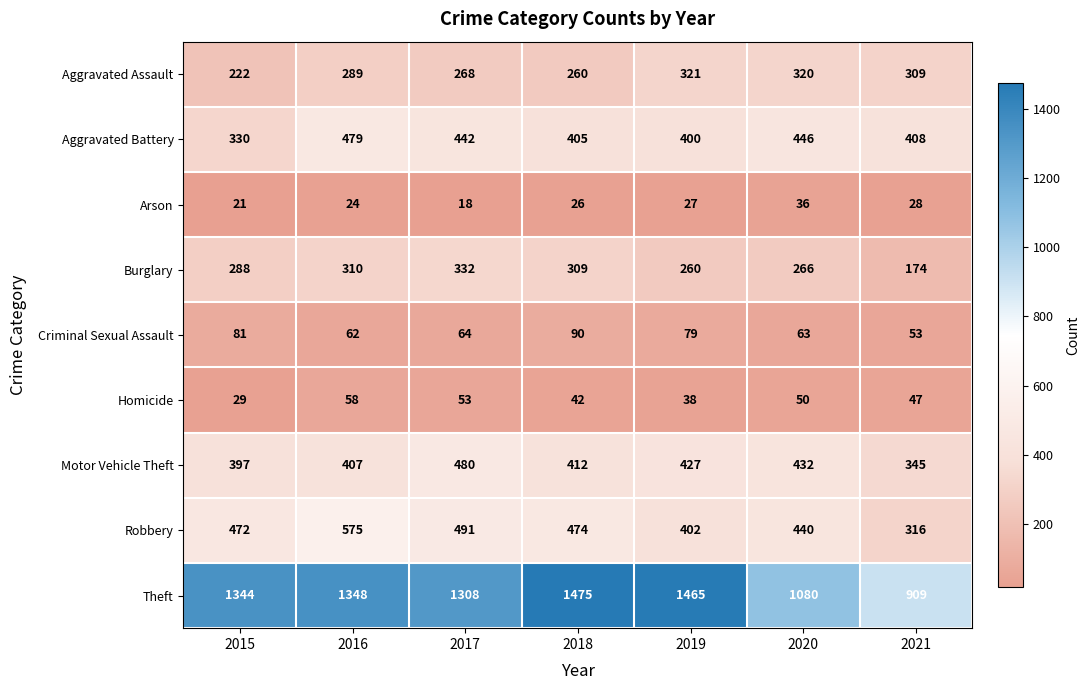

Where is Criminal Sexual Assault nearest to the value 71?

2017